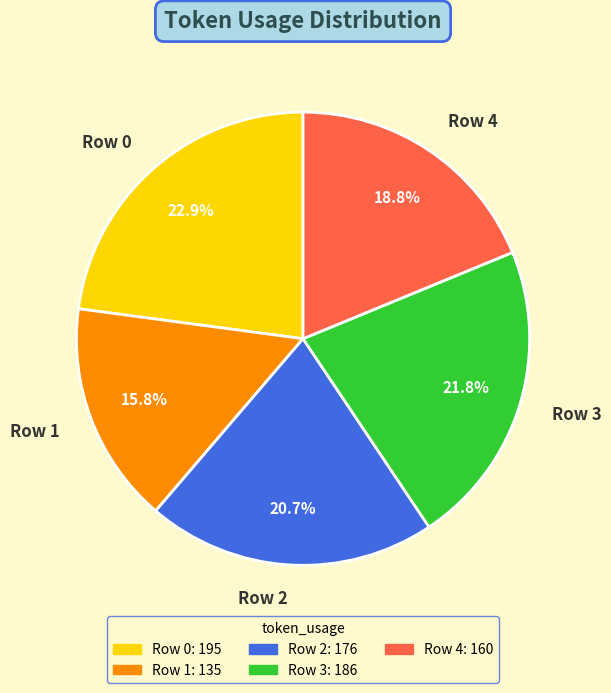

Between Row 1 and Row 2, which is larger?

Row 2